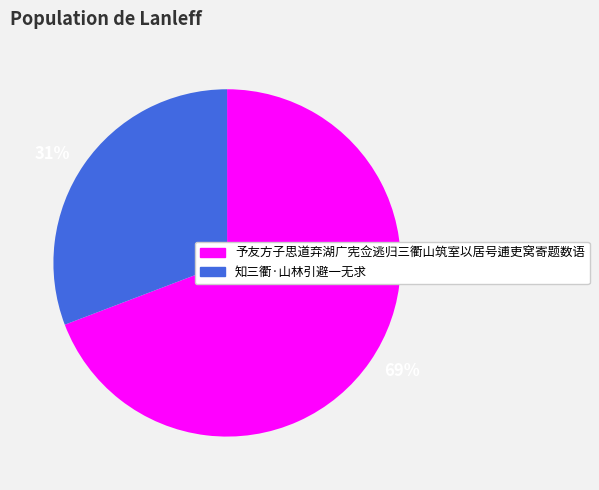

Which slice represents more than half of the pie?

69%